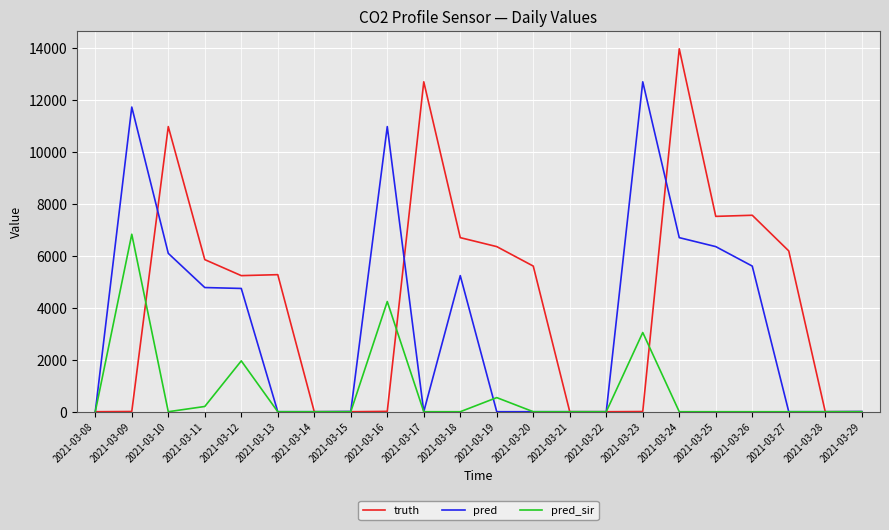

Which category has the highest value in the pred_sir series?

2021-03-09